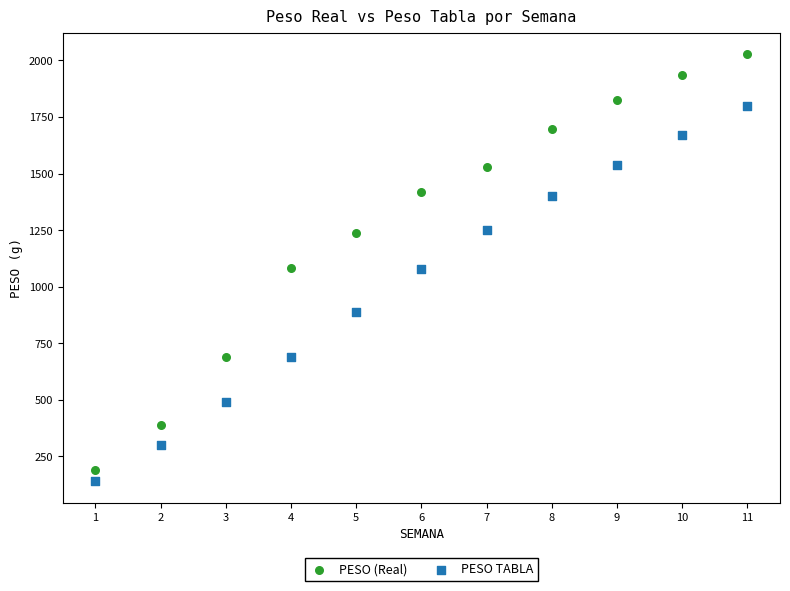

Across all data points, what is the range of Y values (max minus min)?

1888.2